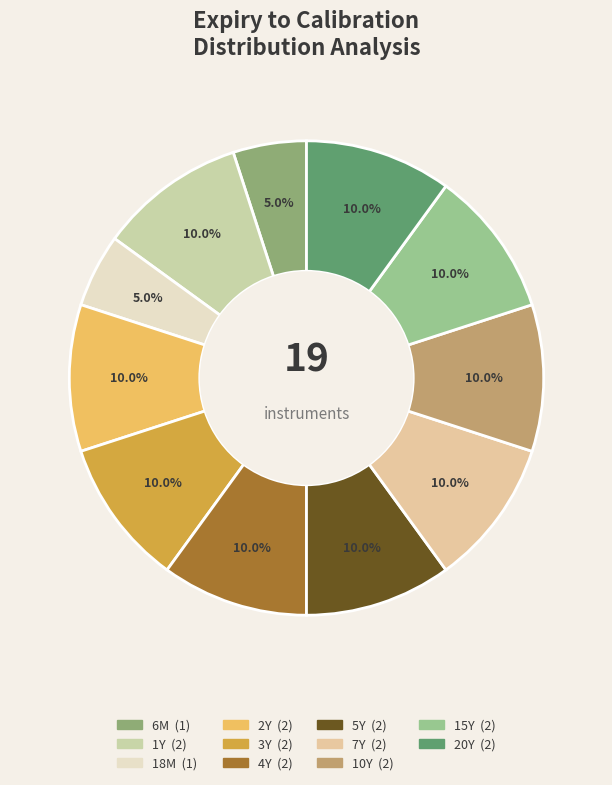

To the nearest percent, what portion does 10Y represent?

10%